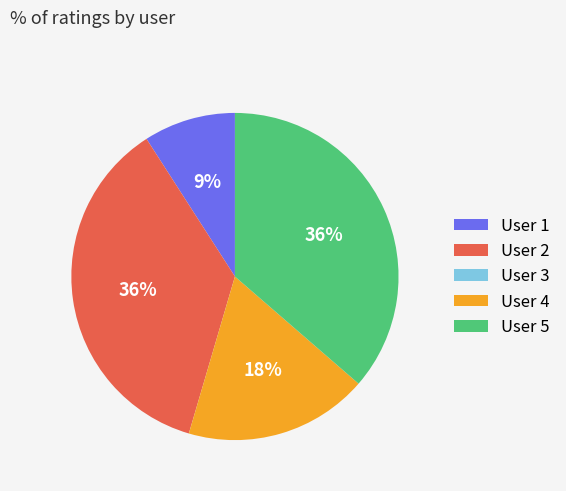

To the nearest percent, what is the difference between the User 4 and User 5 slice percentages?

18%